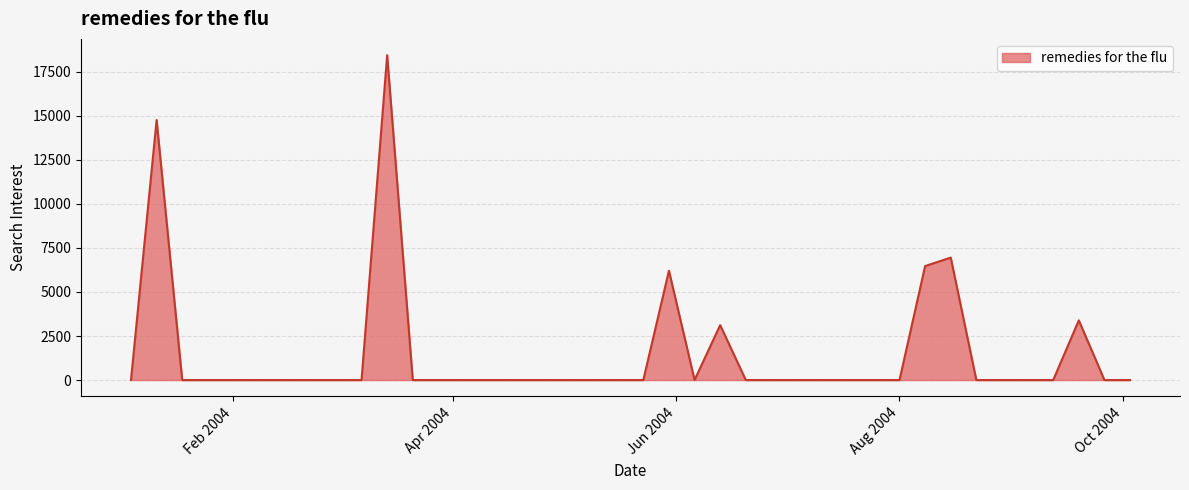

What is the difference between the maximum and minimum values?

18449.9